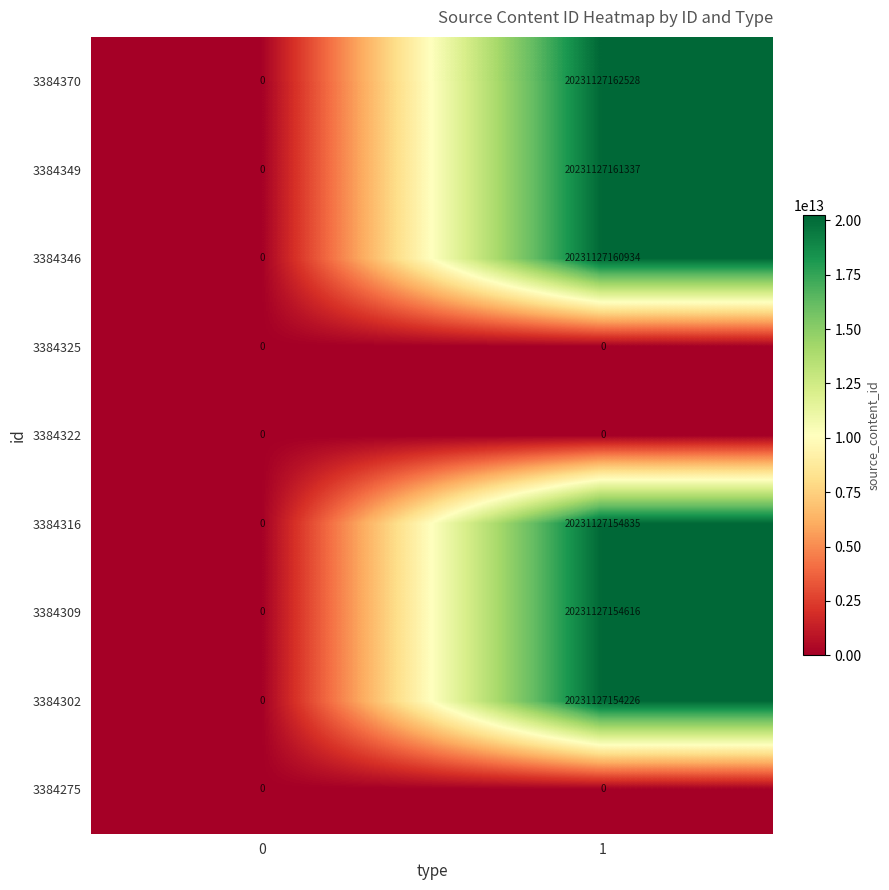

What is the difference between the maximum and minimum values in the 3384370 series?

20231127162528